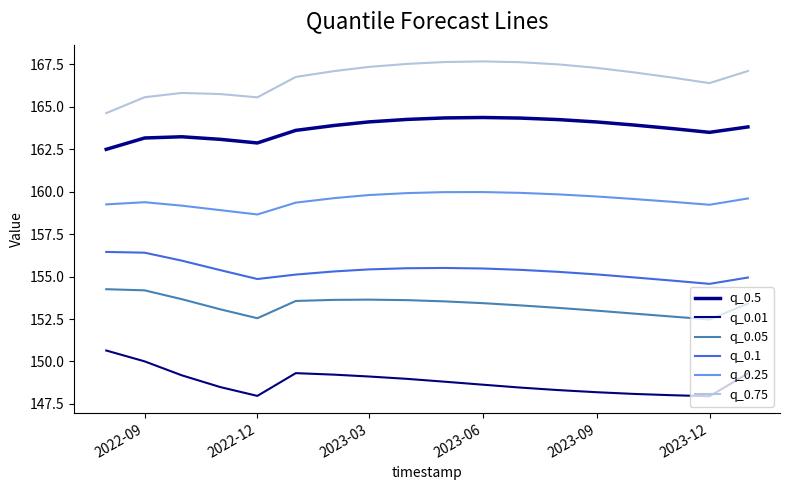

What is the maximum value for q_0.05?

154.3